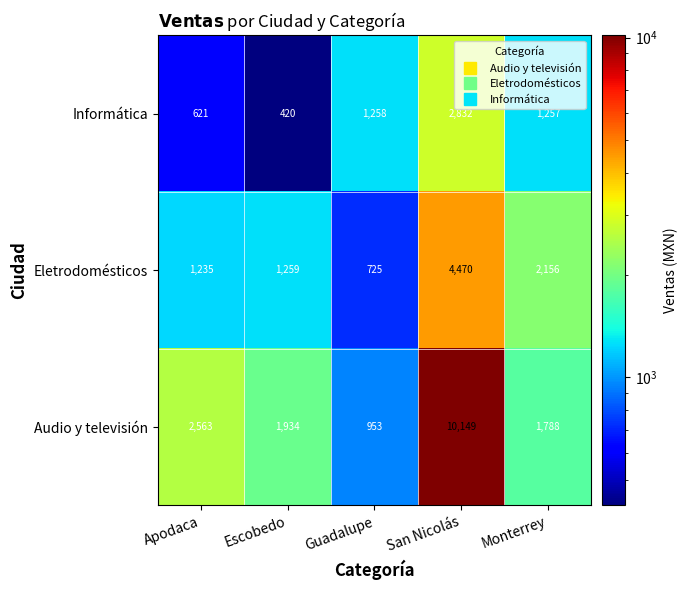

The value of Audio y televisión at San Nicolás is 10149. True or false?

True